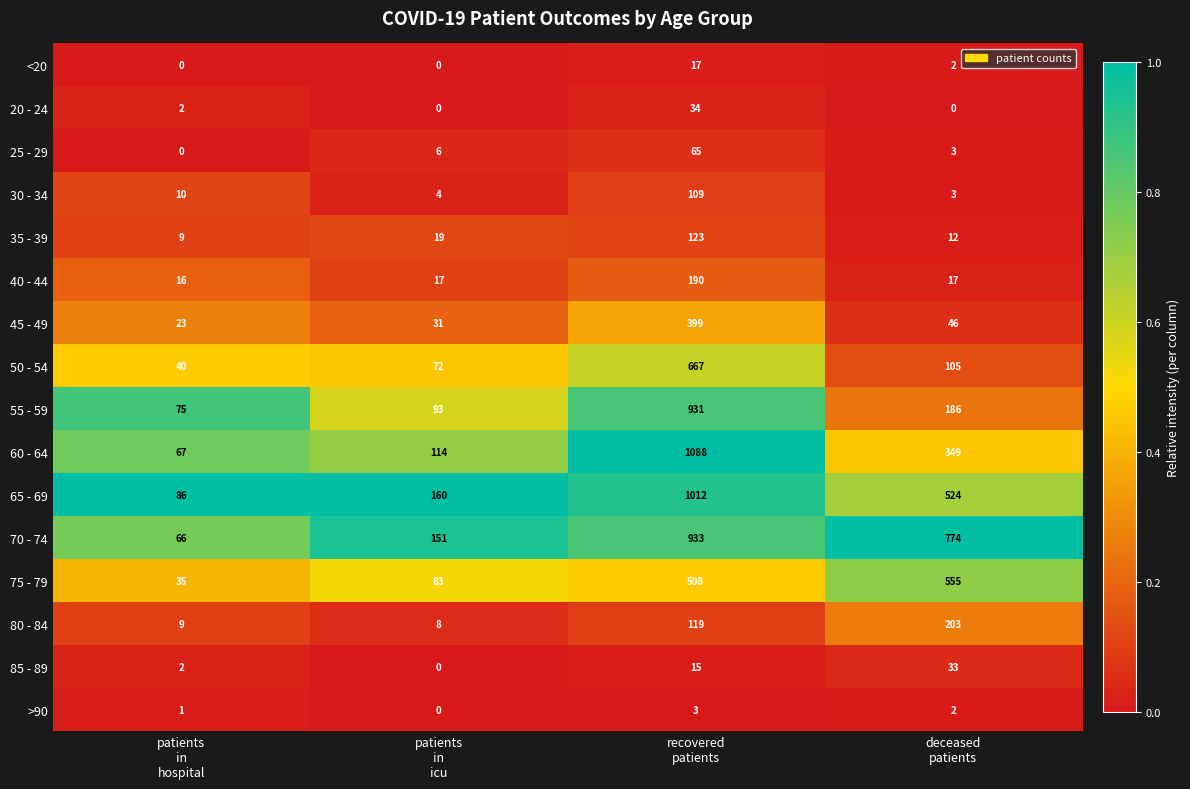

Which series has the largest total across all categories?

70 - 74